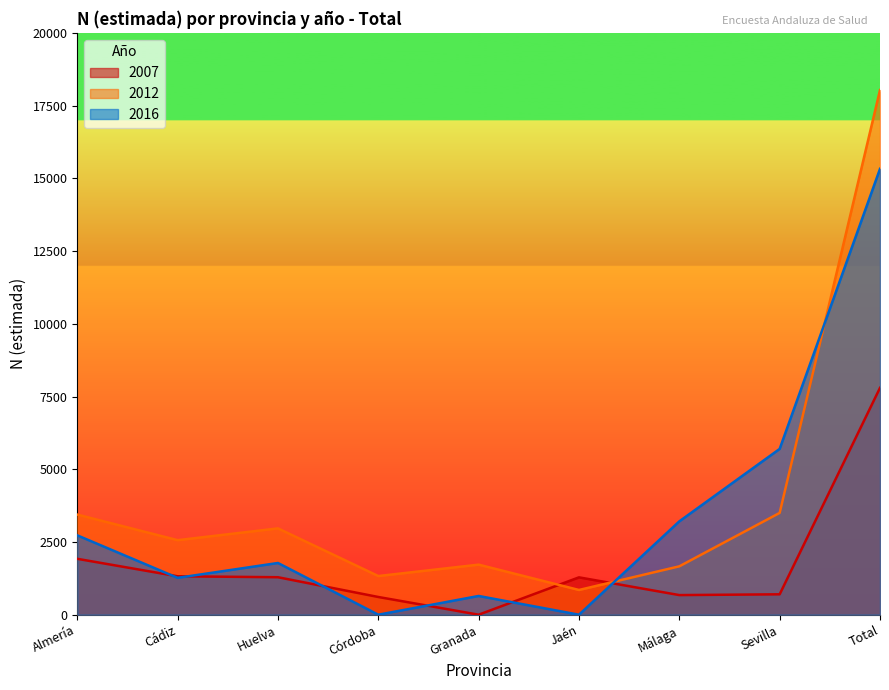

In 2007, how many points are higher than both neighbors (excluding endpoints)?

1